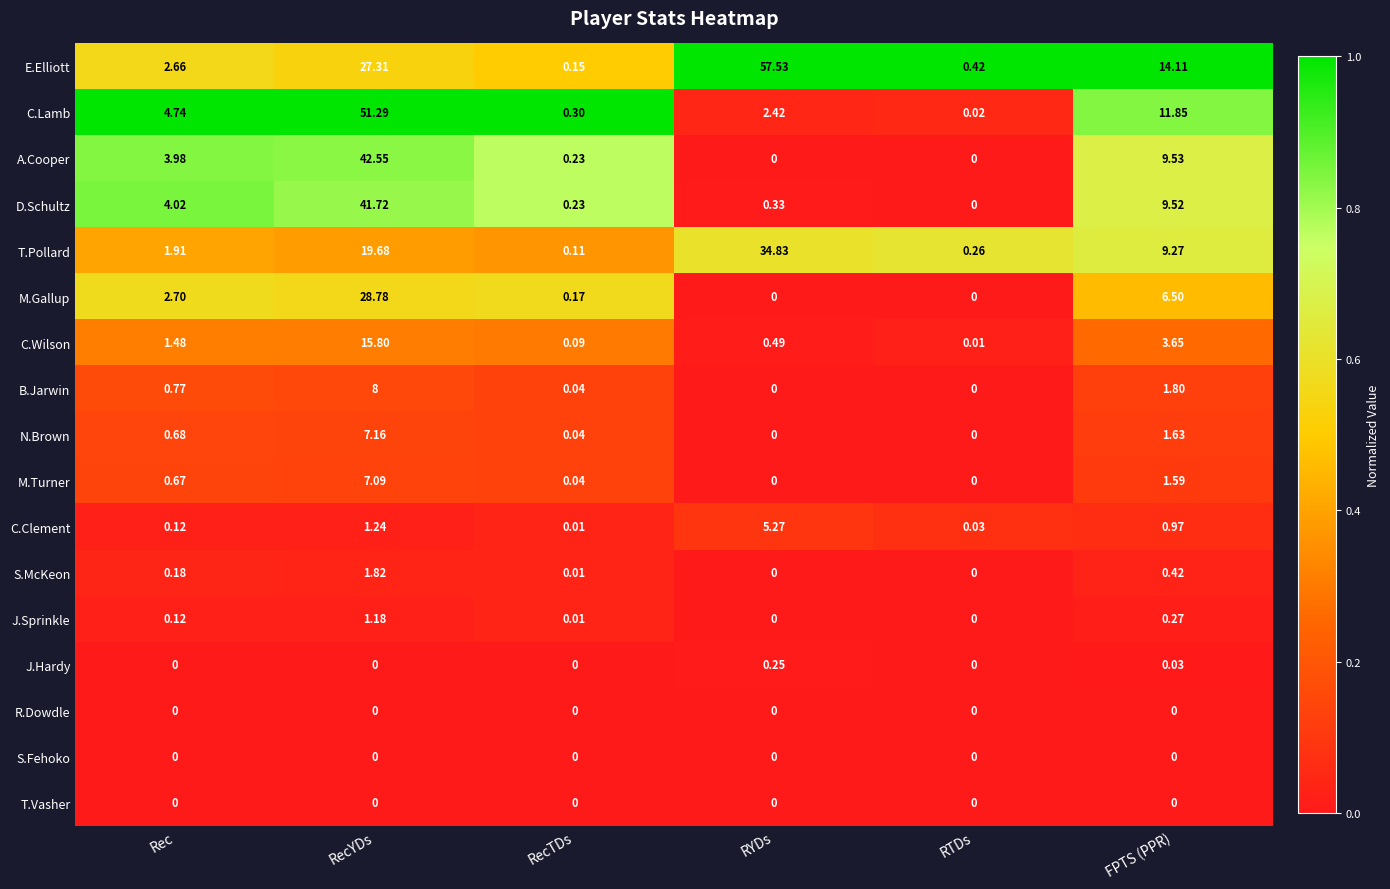

Which series has the largest total across all categories?

E.Elliott